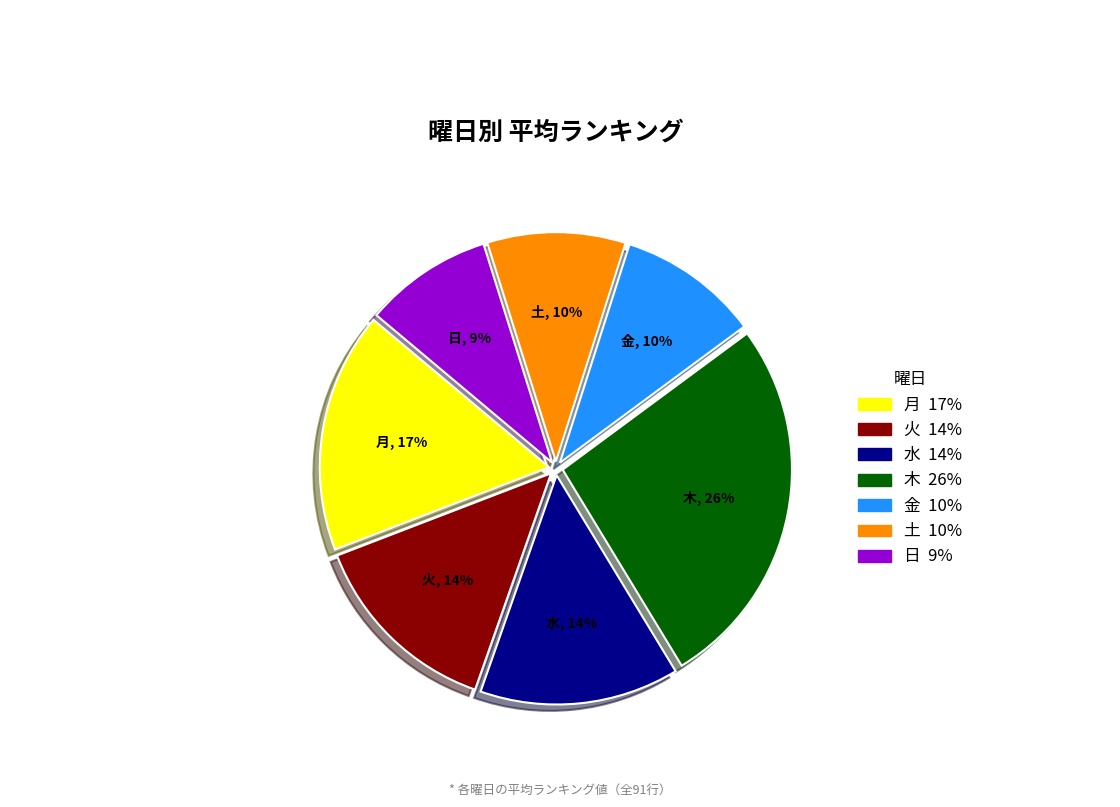

Count the number of slices in the pie.

7